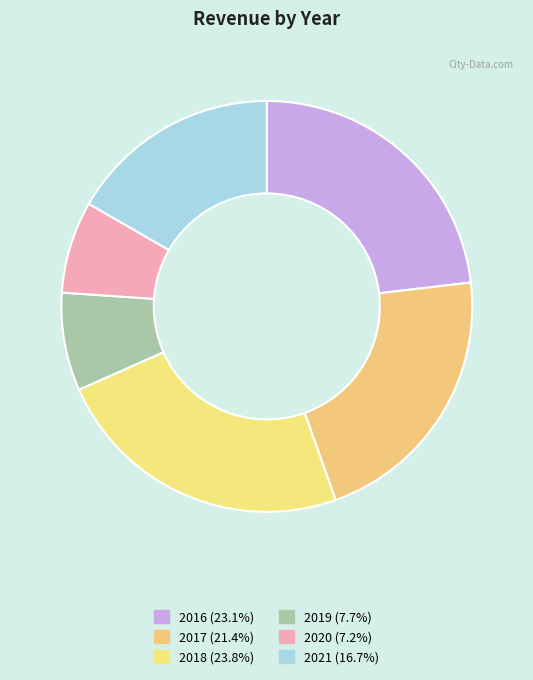

Between 2016 and 2021, which is larger?

2016